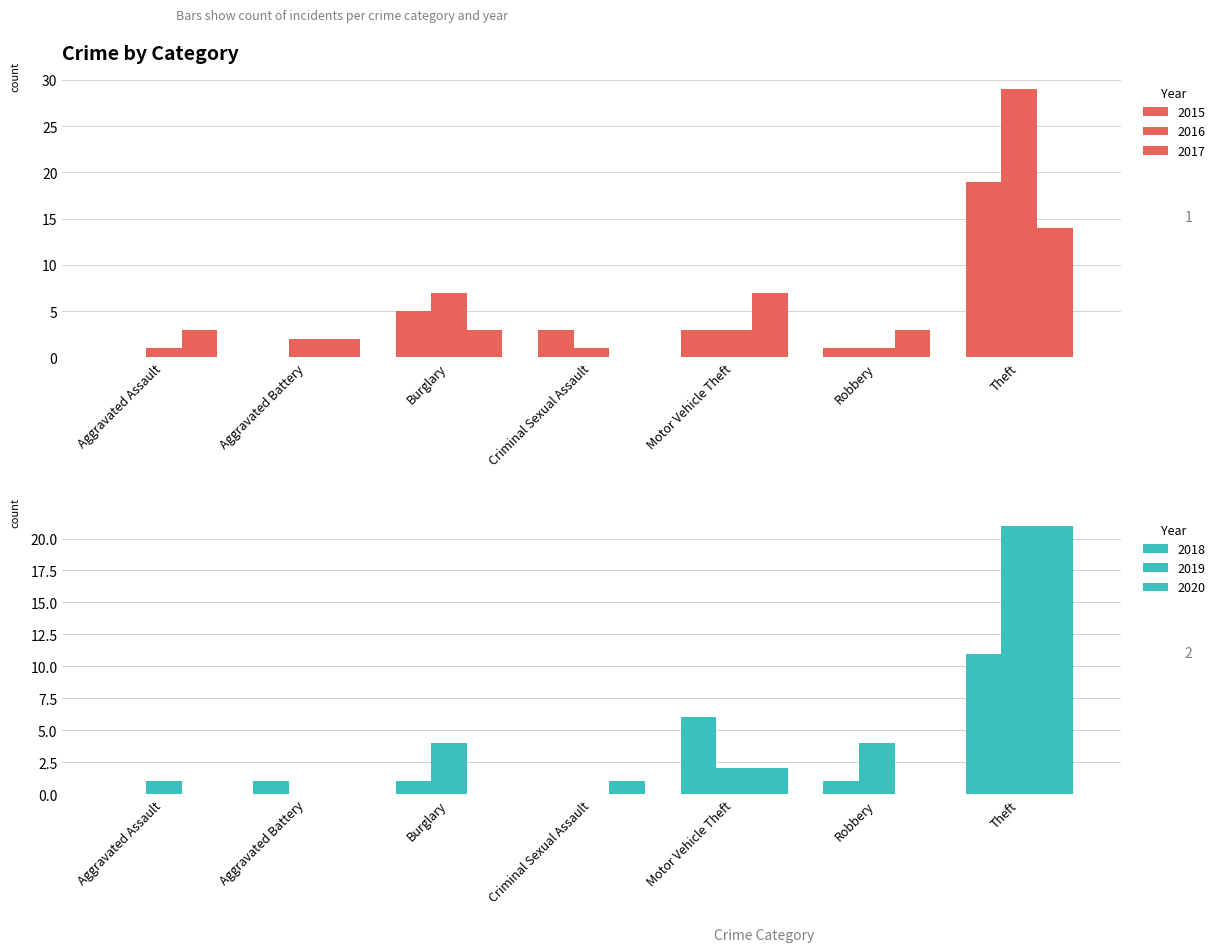

Are the bars grouped side by side (vs. stacked)?

Yes